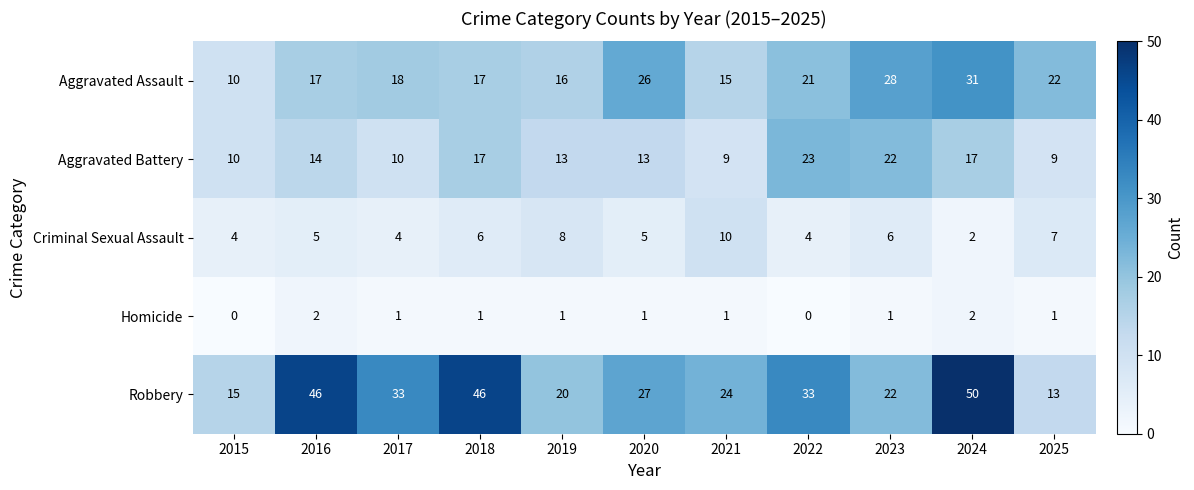

What is the difference between the maximum and second lowest values in the Robbery series?

35